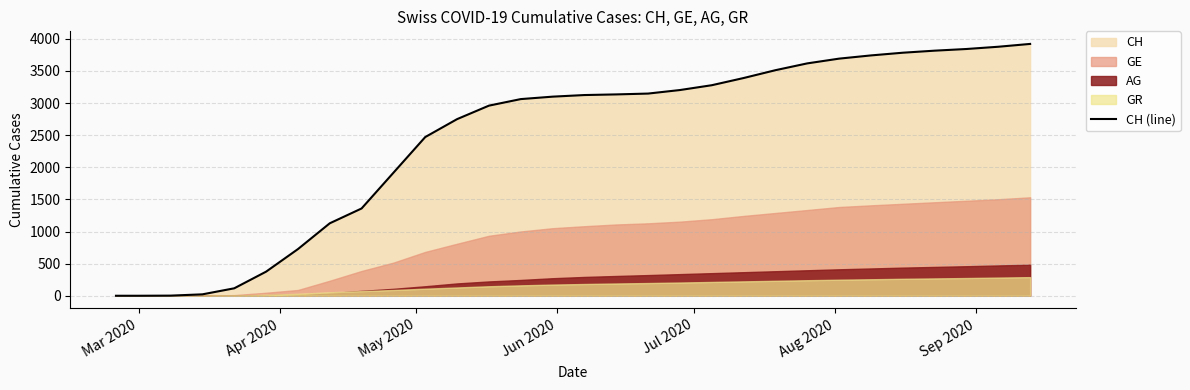

What is the sum of all values?

73069